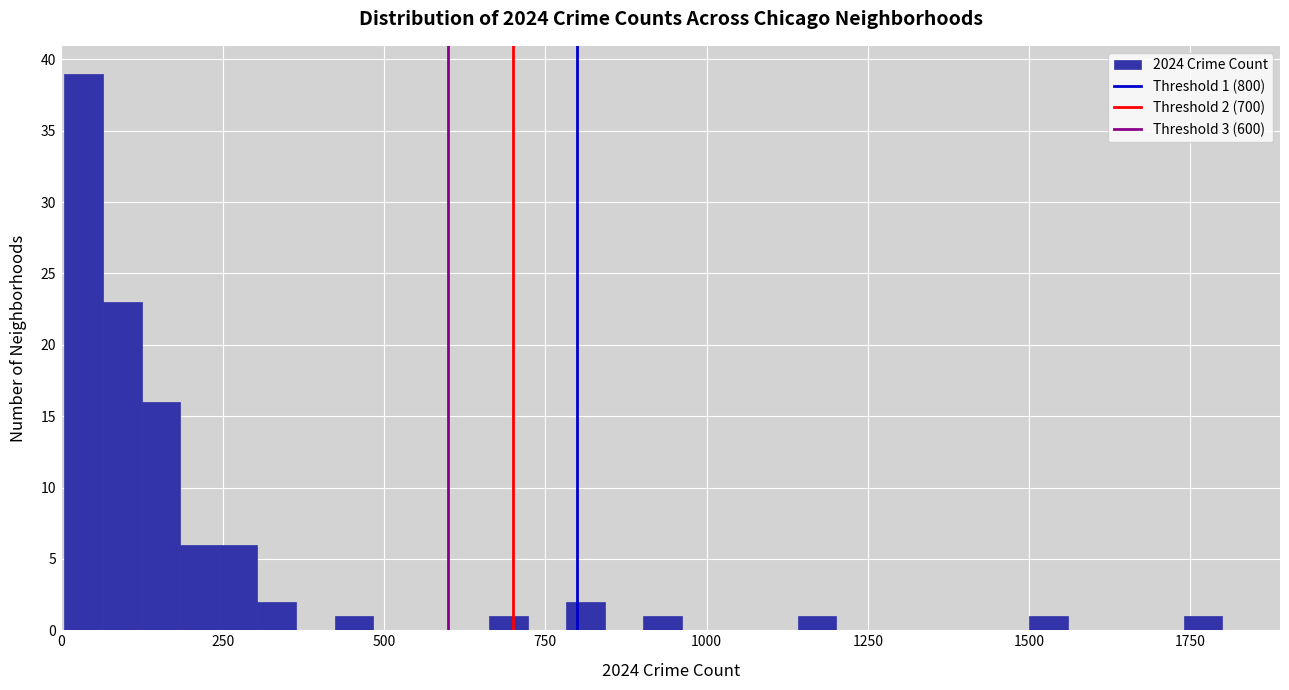

Around what value on the x-axis is the tallest bar? Give the approximate position of its centre, as read against the axis.

50